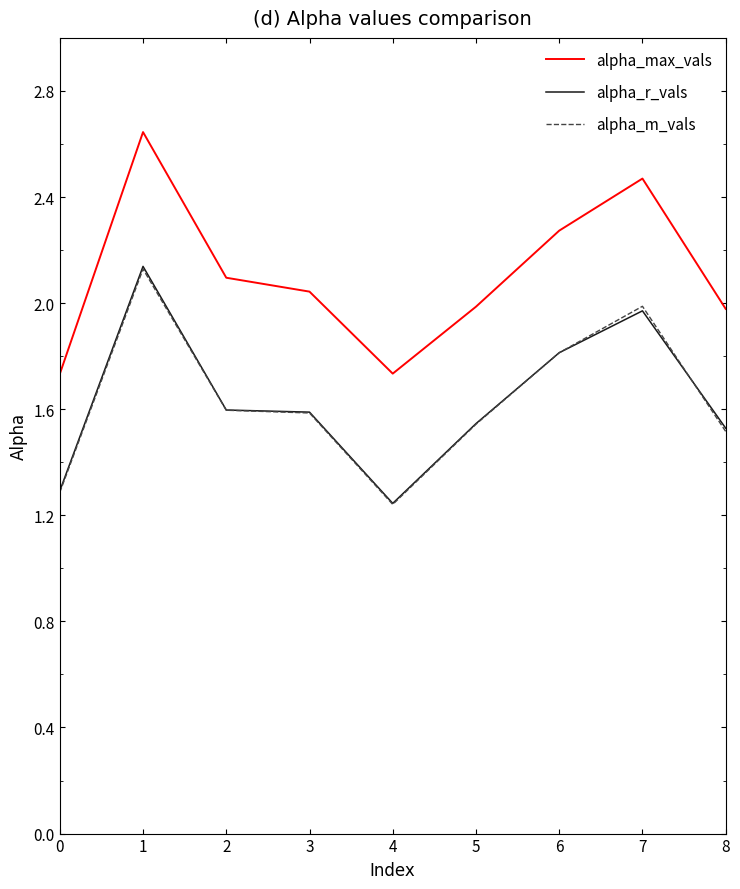

Count the number of categories in the chart.

9